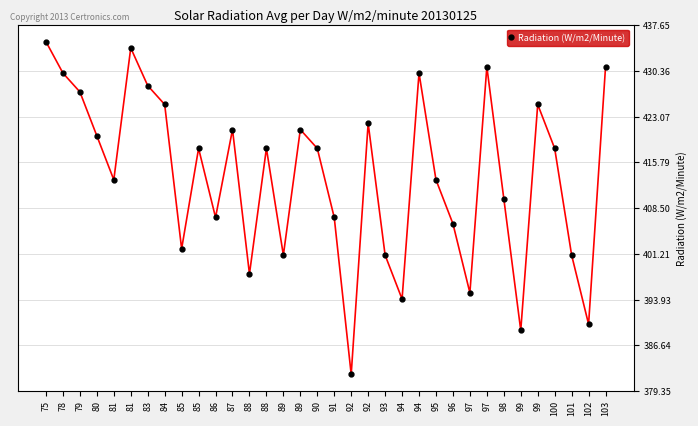

List the labels in order of value, largest first.

75, 81, 97, 103, 78, 94, 83, 79, 84, 99, 92, 87, 89, 80, 85, 88, 90, 100, 81, 95, 98, 86, 91, 96, 85, 89, 93, 101, 88, 97, 94, 102, 99, 92